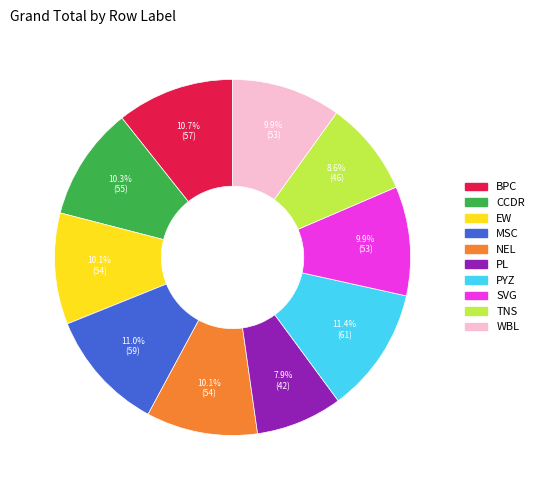

Is SVG the majority of the pie?

No